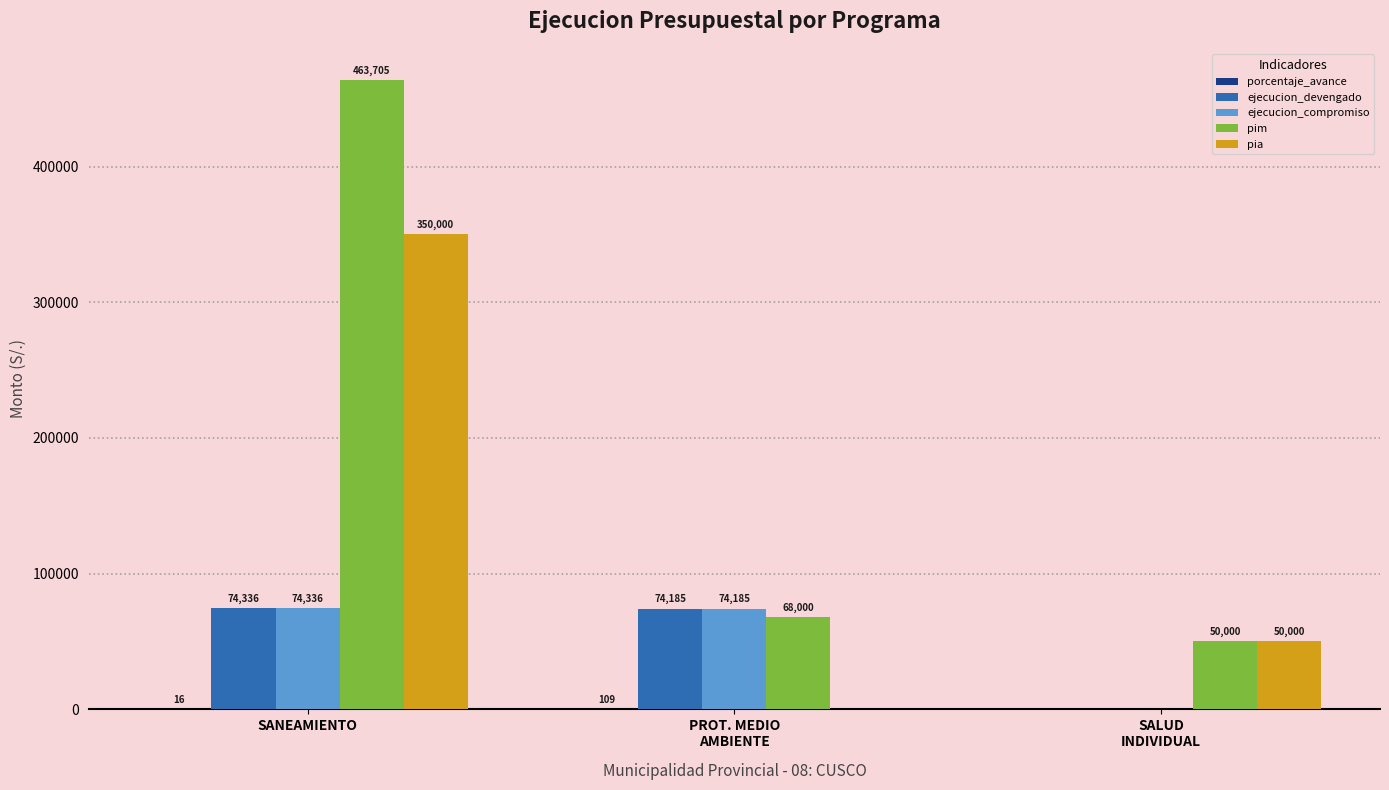

Are the bars horizontal?

No